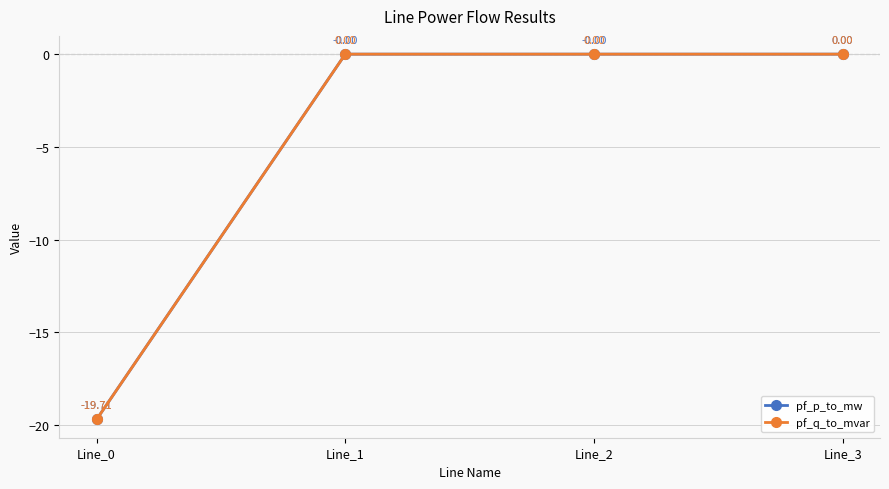

True or false: pf_p_to_mw has more than 2 points higher than both neighbors.

False